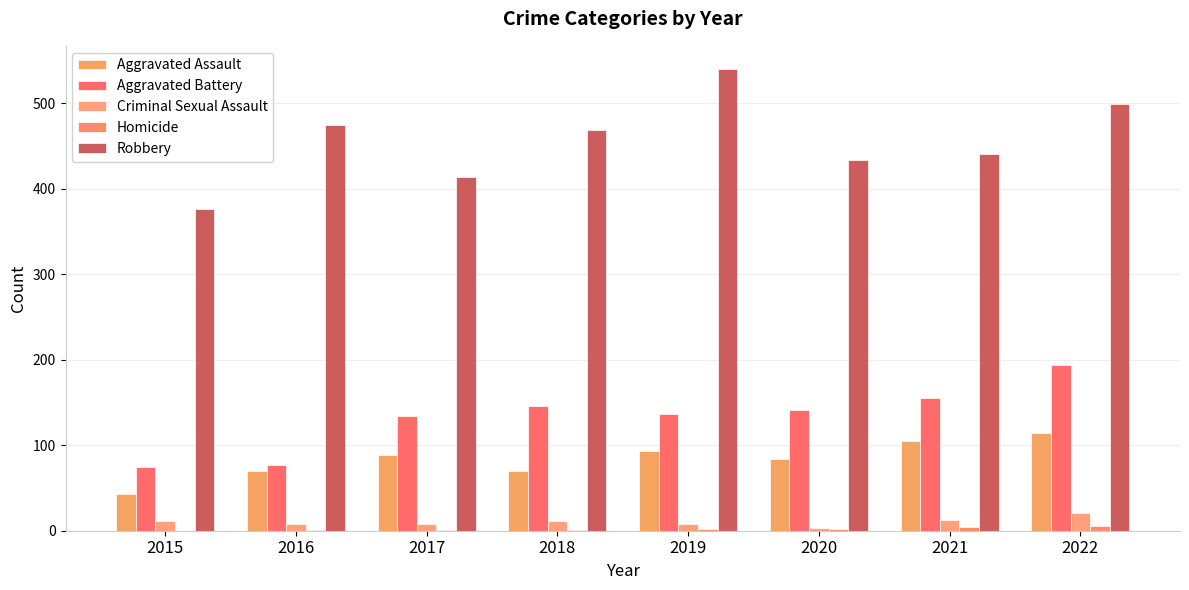

What is the value of the Homicide bar at the 3rd from the left?

1